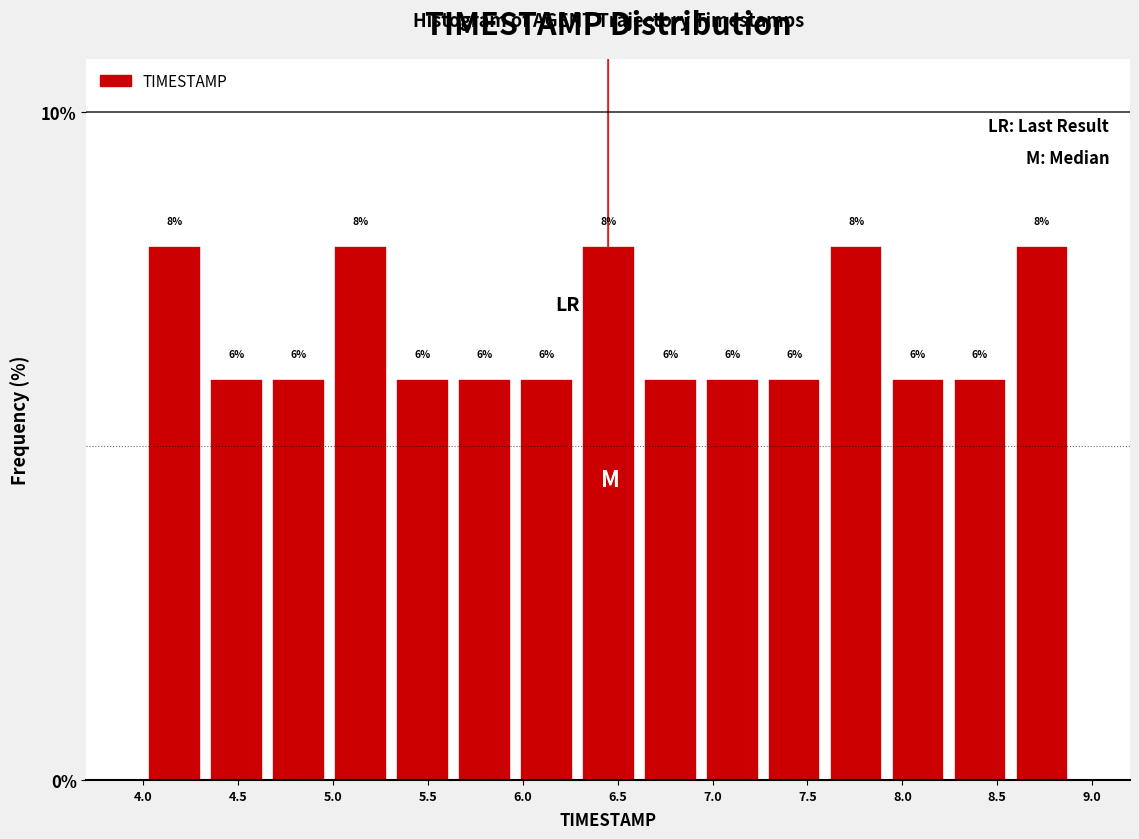

Reading left to right, list every bar in this chart as the range it spans on the x-axis followed by its height. The bar edges are not printed on the chart, so give them approximately, as read against the axis.

4.00 to 4.35: 8
4.35 to 4.65: 6
4.65 to 5.00: 6
5.00 to 5.30: 8
5.30 to 5.65: 6
5.65 to 5.95: 6
5.95 to 6.30: 6
6.30 to 6.60: 8
6.60 to 6.95: 6
6.95 to 7.25: 6
7.25 to 7.60: 6
7.60 to 7.90: 8
7.90 to 8.25: 6
8.25 to 8.55: 6
8.55 to 8.90: 8